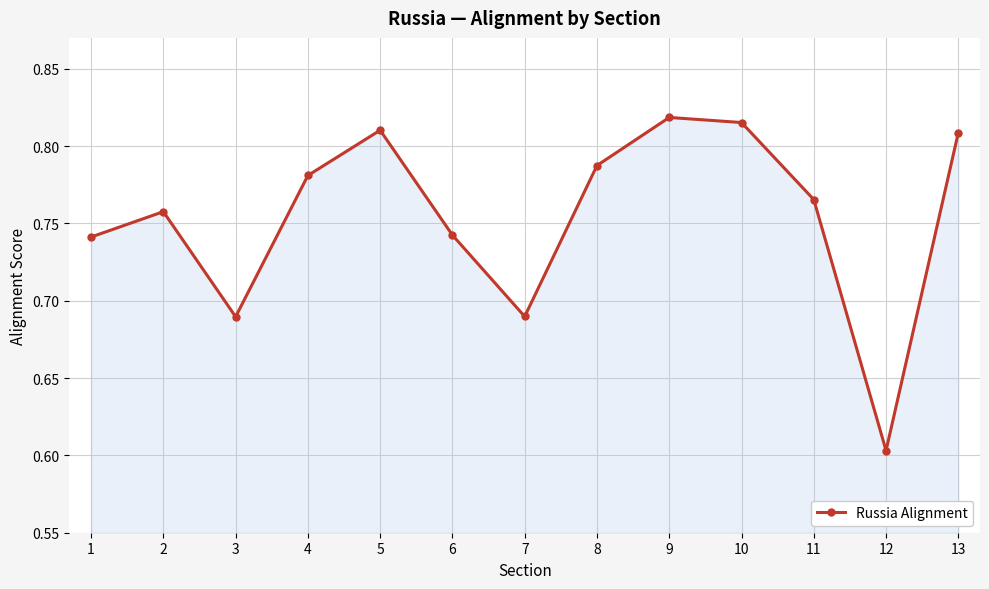

At which label is the value closest to 0?

12